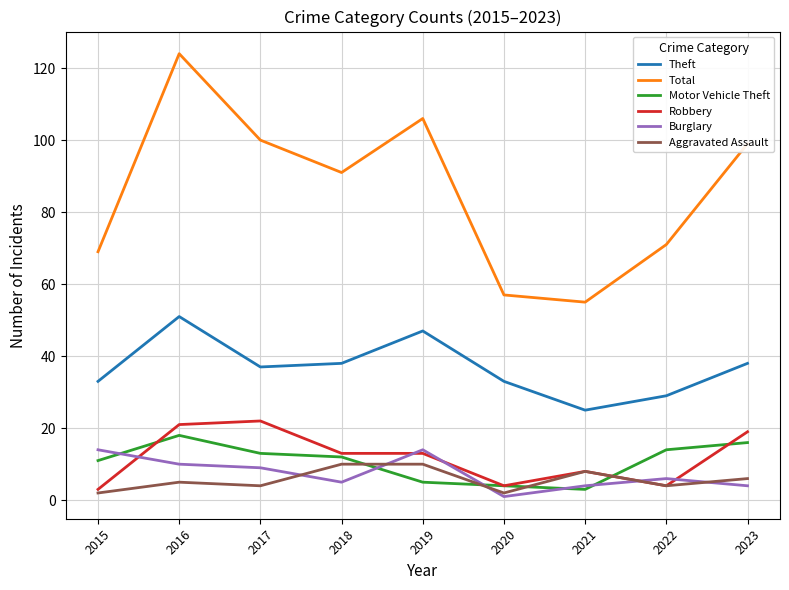

True or false: Aggravated Assault and Total cross at least once.

False